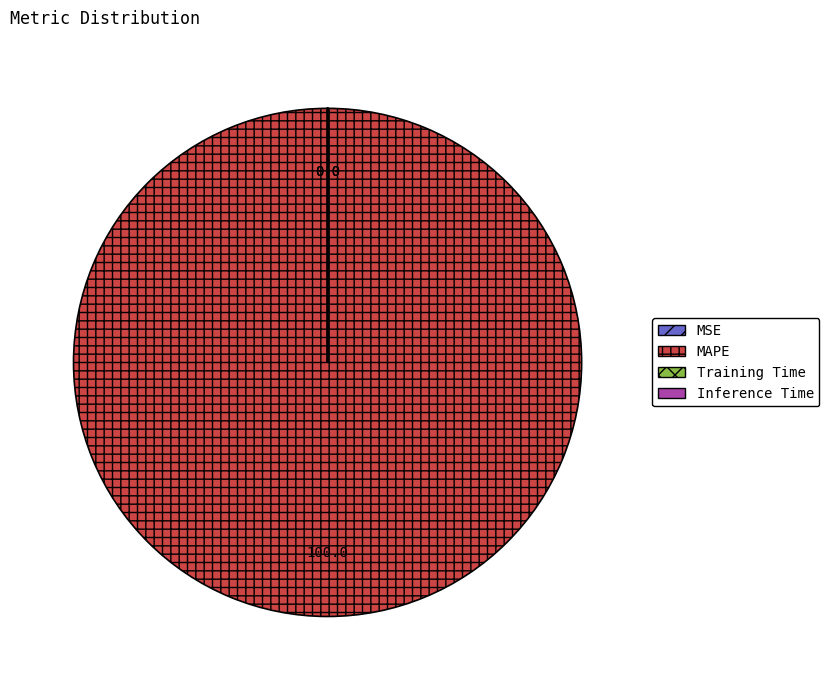

Which category has the biggest portion of the pie?

MAPE